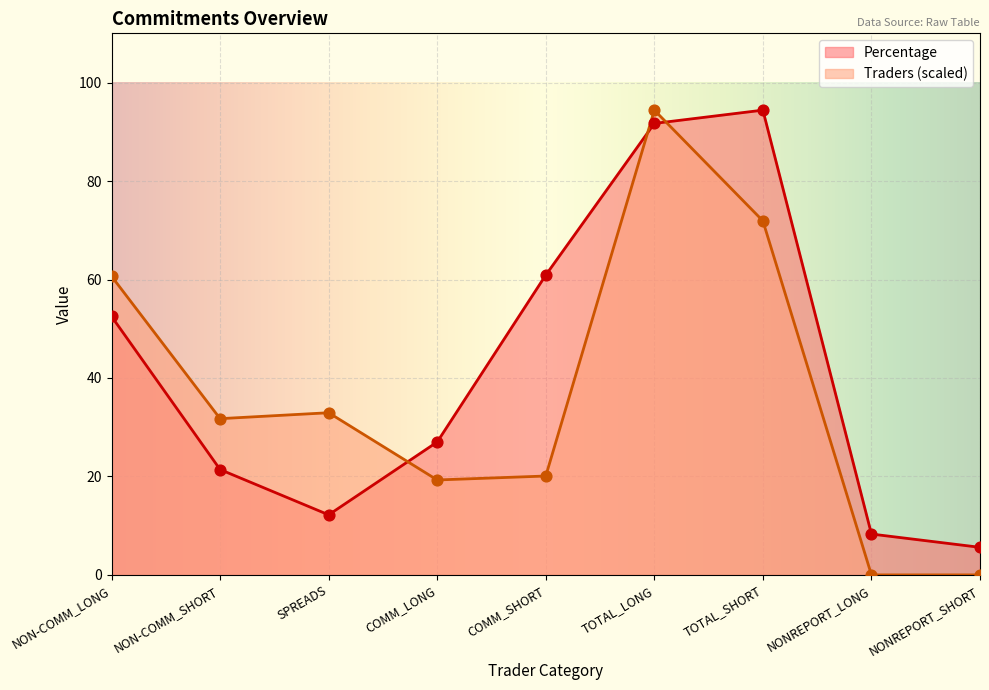

Which series contains the highest Y value?

Percentage